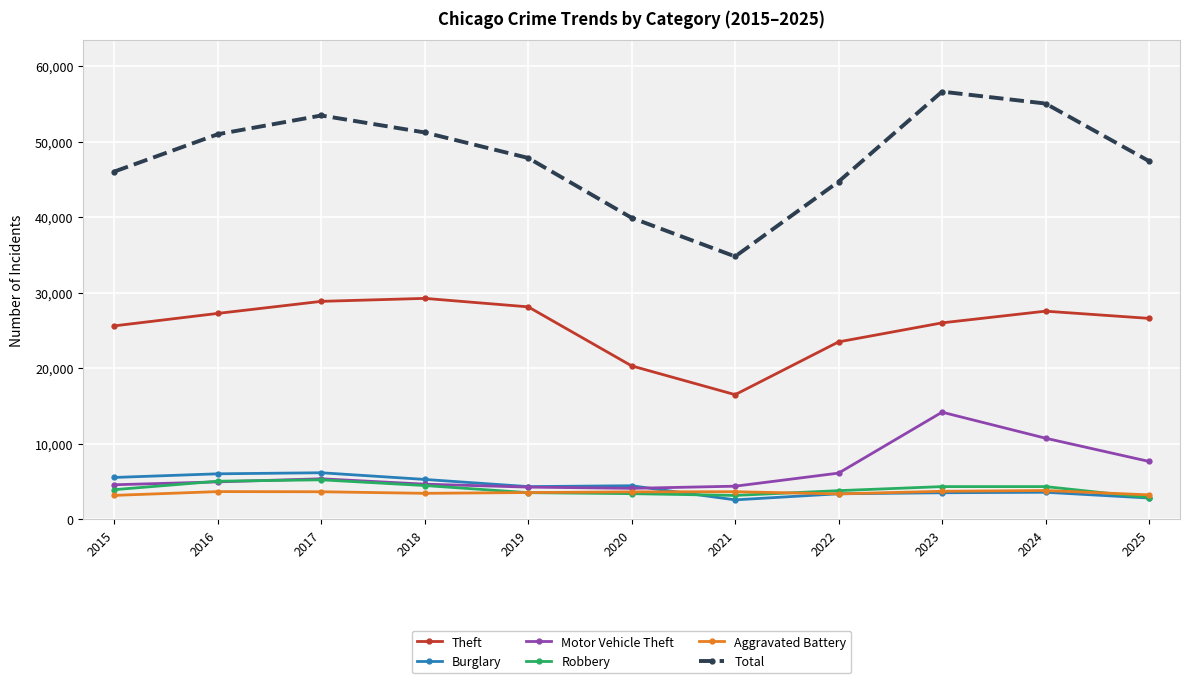

What is the maximum value shown in the chart?

56616